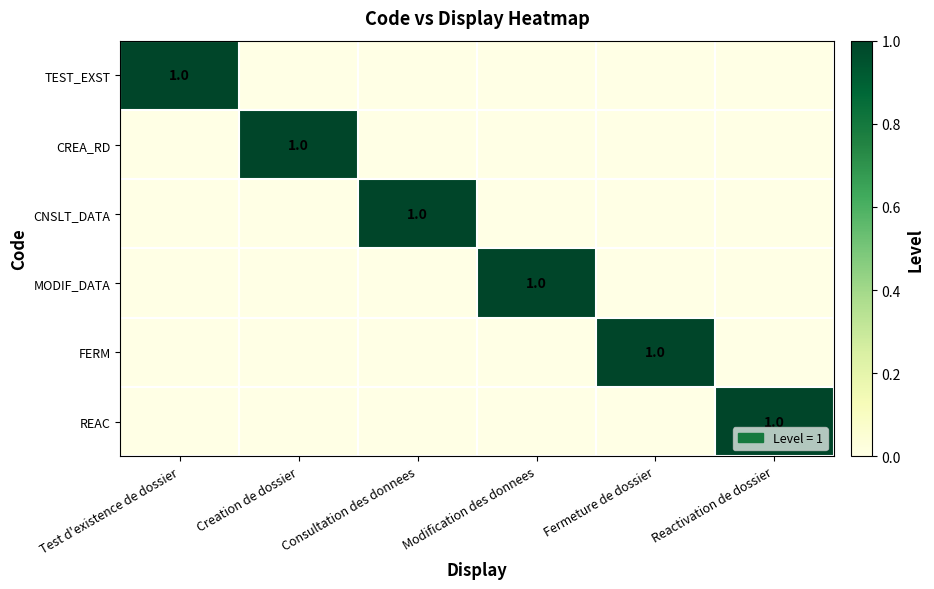

Which category has the lowest value in the REAC series?

Test d'existence de dossier